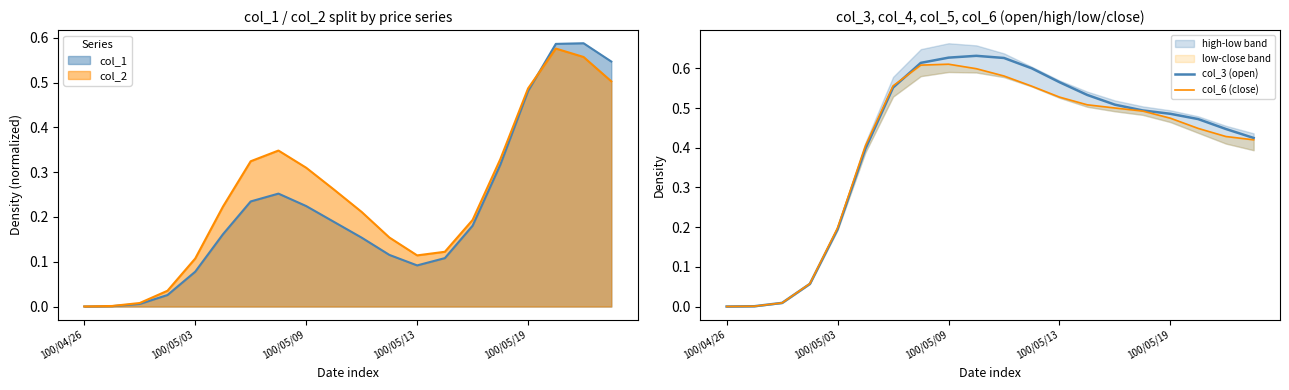

The value of col_3 (open) at 100/05/03 is 0.1. True or false?

False